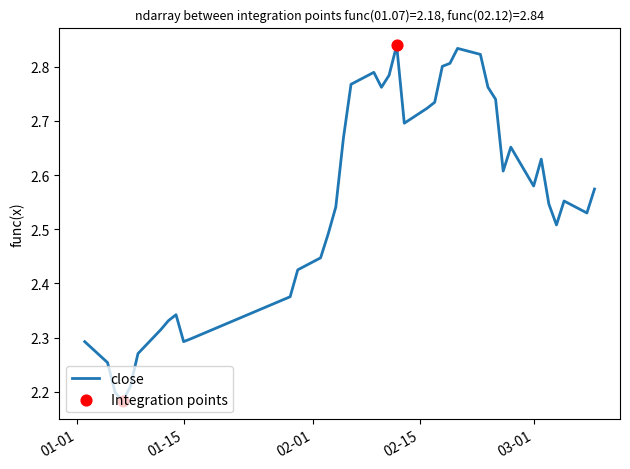

What is the difference between the maximum and minimum values?

0.7